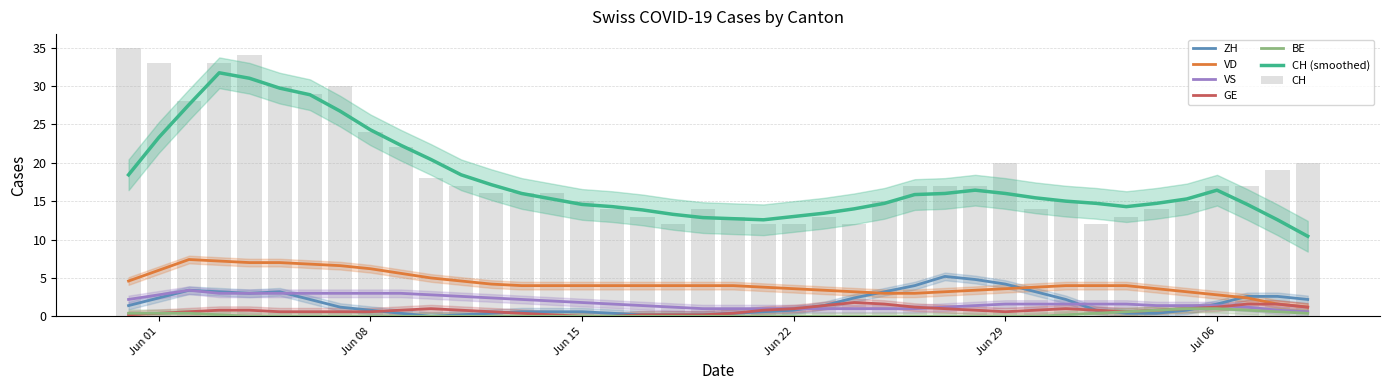

What is the value of the VS bar at the 29th from the left?

1